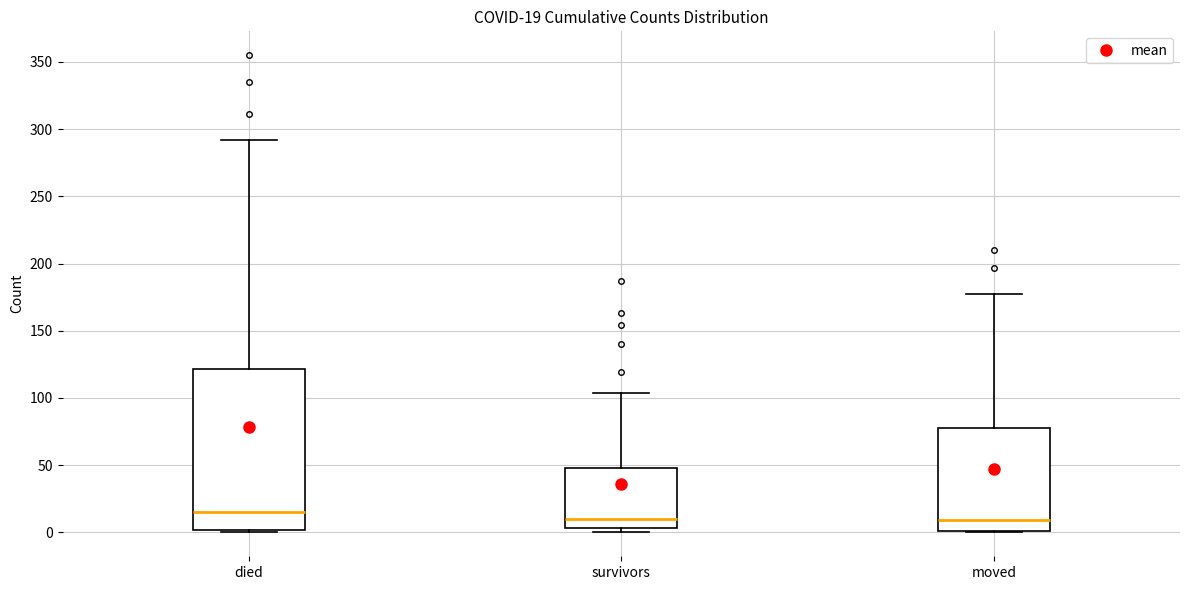

Comparing the boxes themselves (not the whiskers), which one is the tallest?

died